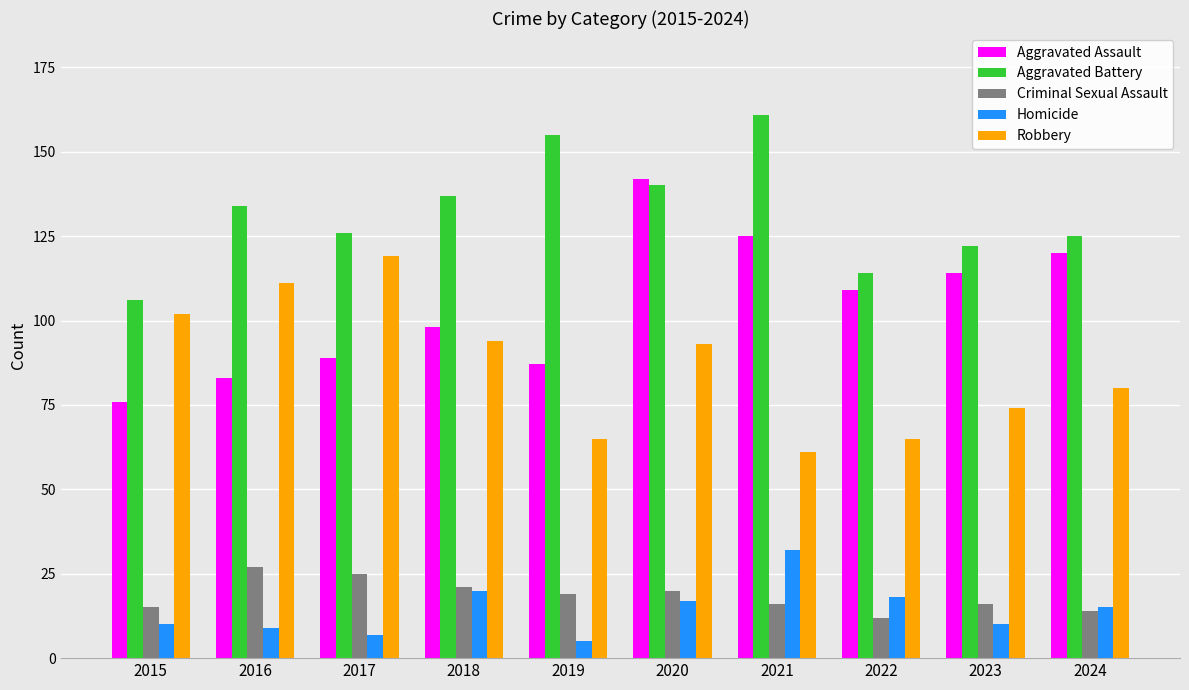

Reading right to left, what are all the values shown in this chart?

Aggravated Assault: 2024=120	2023=114	2022=109	2021=125	2020=142	2019=87	2018=98	2017=89	2016=83	2015=76
Aggravated Battery: 2024=125	2023=122	2022=114	2021=161	2020=140	2019=155	2018=137	2017=126	2016=134	2015=106
Criminal Sexual Assault: 2024=14	2023=16	2022=12	2021=16	2020=20	2019=19	2018=21	2017=25	2016=27	2015=15
Homicide: 2024=15	2023=10	2022=18	2021=32	2020=17	2019=5	2018=20	2017=7	2016=9	2015=10
Robbery: 2024=80	2023=74	2022=65	2021=61	2020=93	2019=65	2018=94	2017=119	2016=111	2015=102